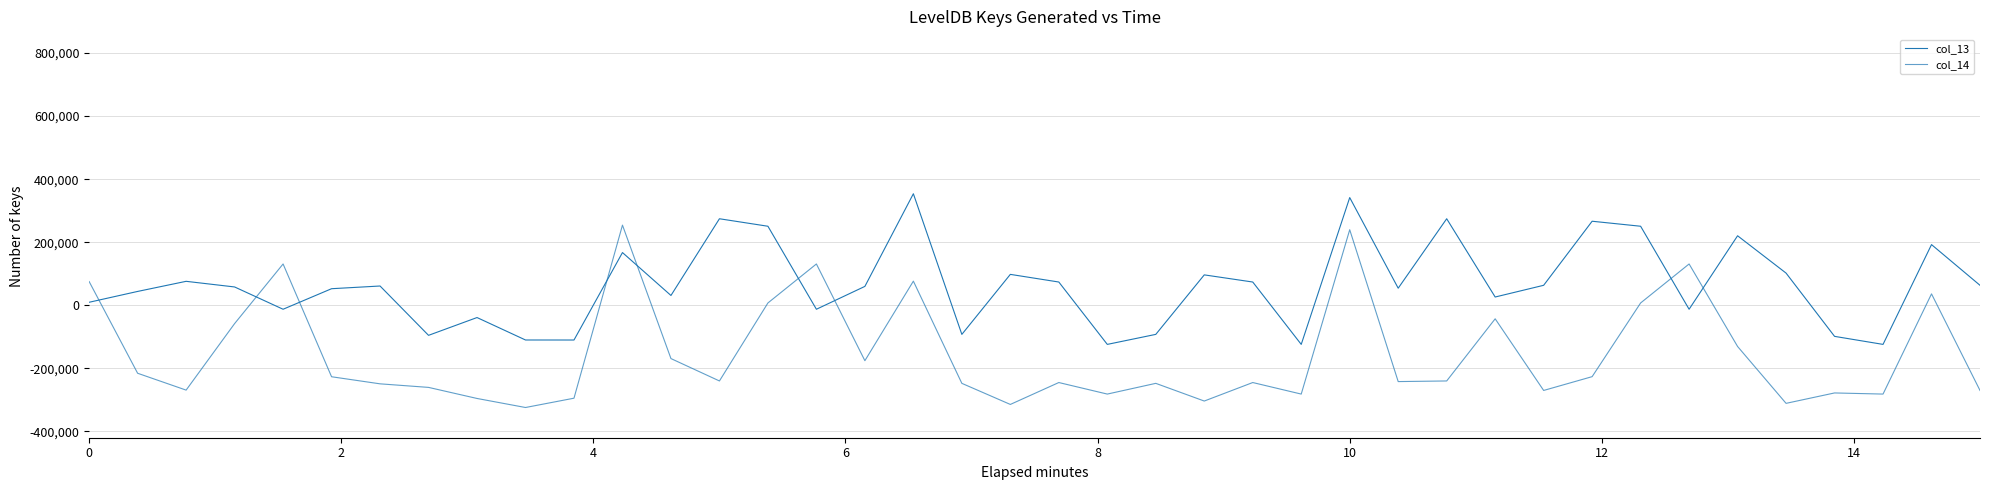

Rank the series by their maximum value, from highest to lowest.

col_13, col_14